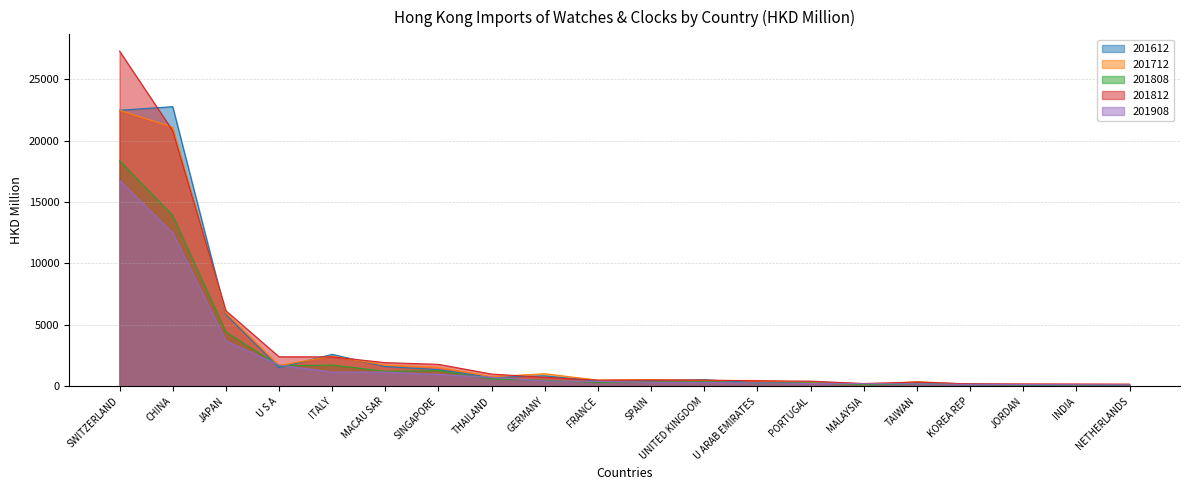

Which category has the highest value across all series?

SWITZERLAND